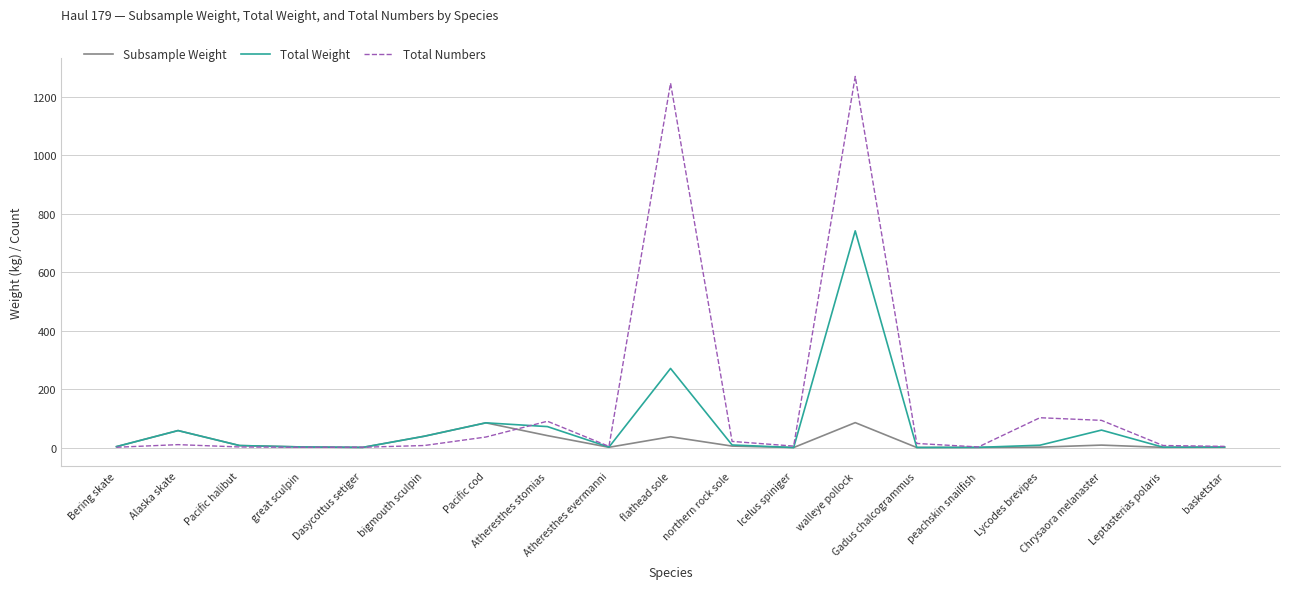

Which series has the largest total across all categories?

Total Numbers